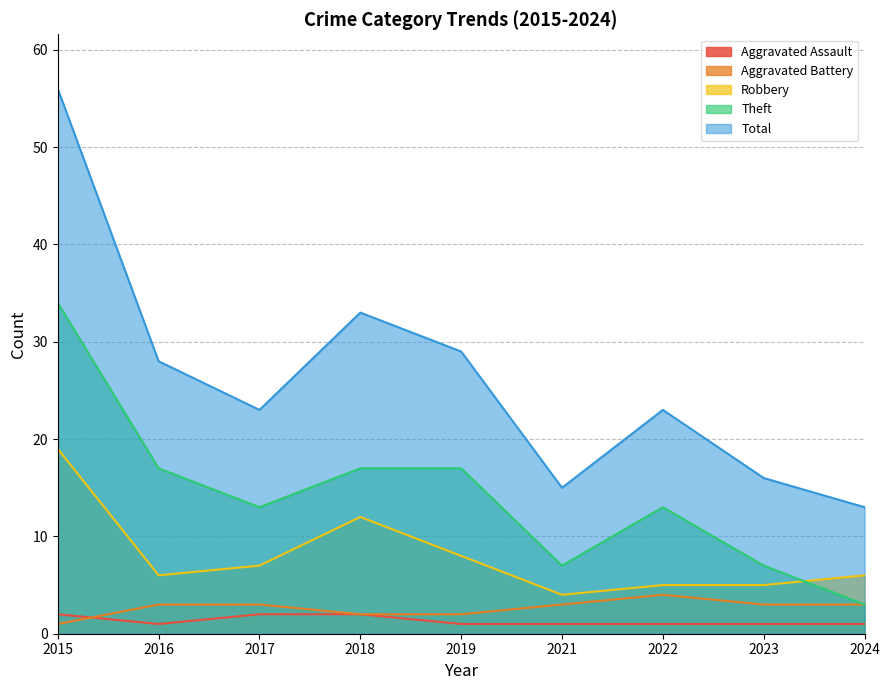

Count the number of categories in the chart.

9